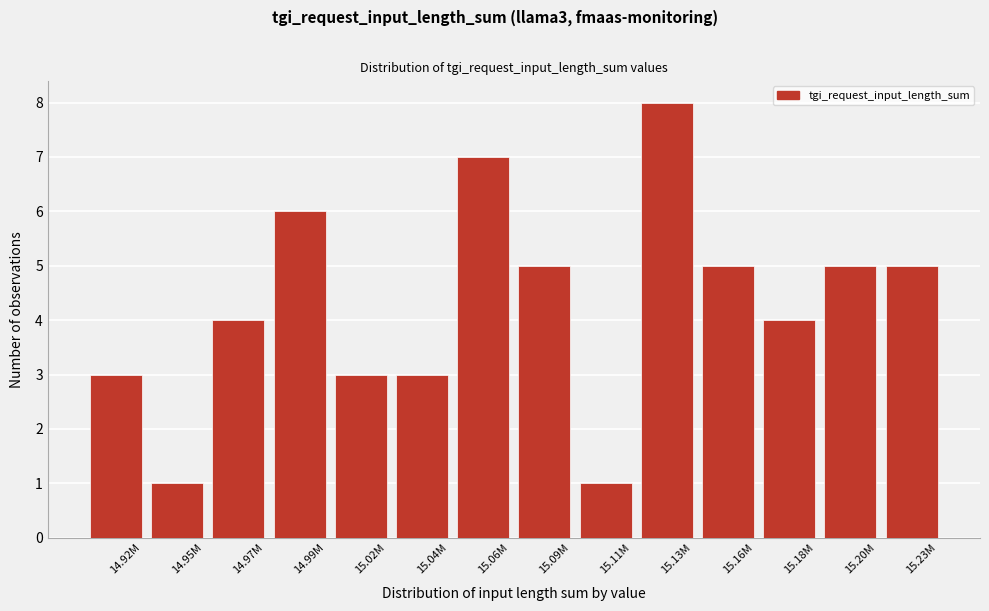

Reading right to left, what are all the values shown in this chart?

5	5	4	5	8	1	5	7	3	3	6	4	1	3